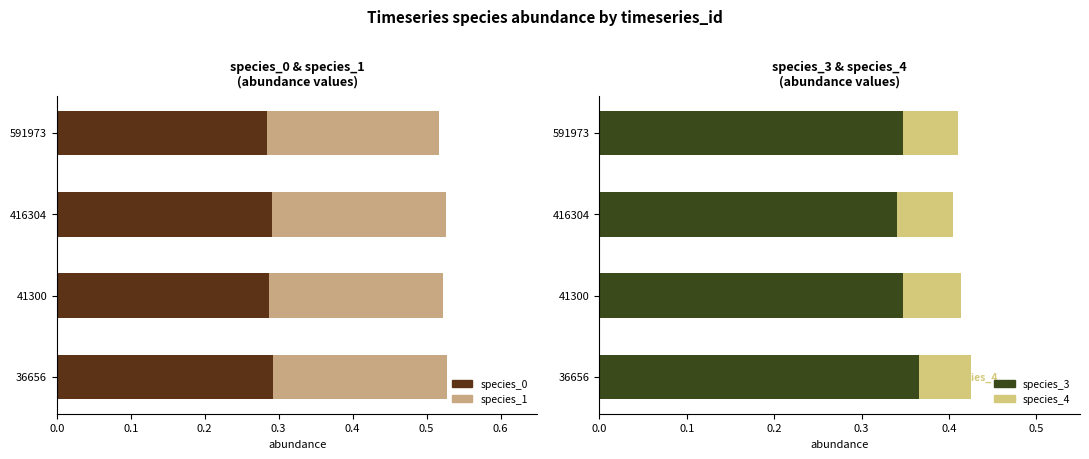

Reading left to right, extract all data points from this chart.

species_0: 0.3	0.3	0.3	0.3
species_1: 0.2	0.2	0.2	0.2
species_3: 0.4	0.3	0.3	0.3
species_4: 0.1	0.1	0.1	0.1